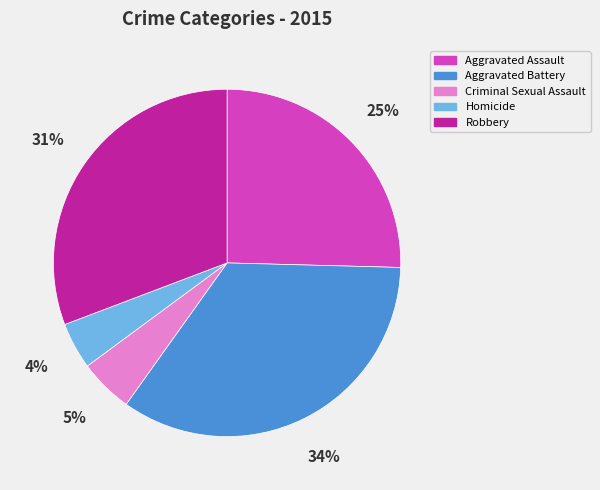

Rank the categories by value from lowest to highest.

Homicide, Criminal Sexual Assault, Aggravated Assault, Robbery, Aggravated Battery